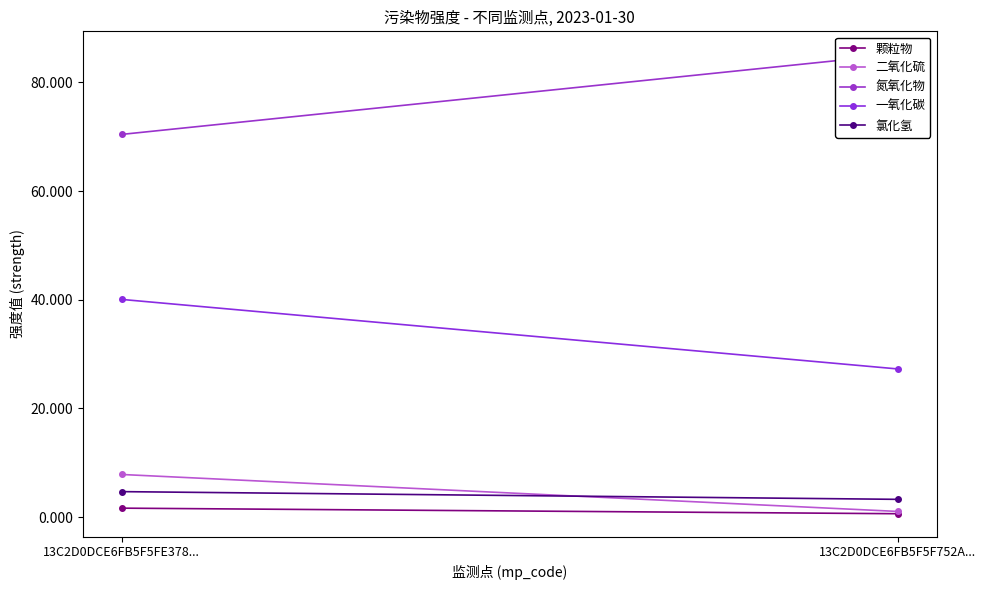

Reading left to right, what are all the values shown in this chart?

颗粒物: 13C2D0DCE6FB5F5FE378...=1.7	13C2D0DCE6FB5F5F752A...=0.6
二氧化硫: 13C2D0DCE6FB5F5FE378...=7.9	13C2D0DCE6FB5F5F752A...=1.1
氮氧化物: 13C2D0DCE6FB5F5FE378...=70.4	13C2D0DCE6FB5F5F752A...=85.2
一氧化碳: 13C2D0DCE6FB5F5FE378...=40.1	13C2D0DCE6FB5F5F752A...=27.3
氯化氢: 13C2D0DCE6FB5F5FE378...=4.7	13C2D0DCE6FB5F5F752A...=3.3